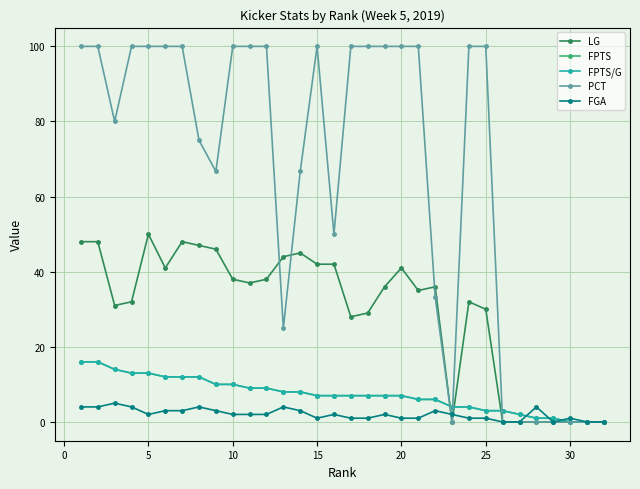

How many categories are shown in the chart?

32